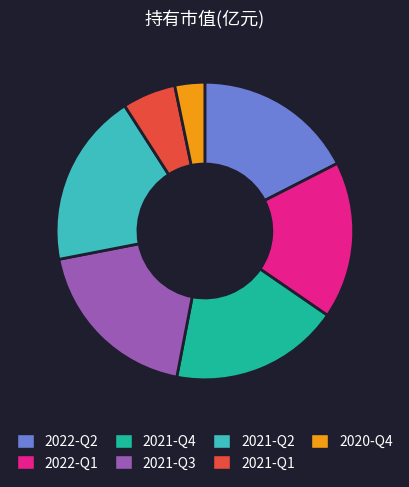

Is there any slice that represents more than half of the pie?

No